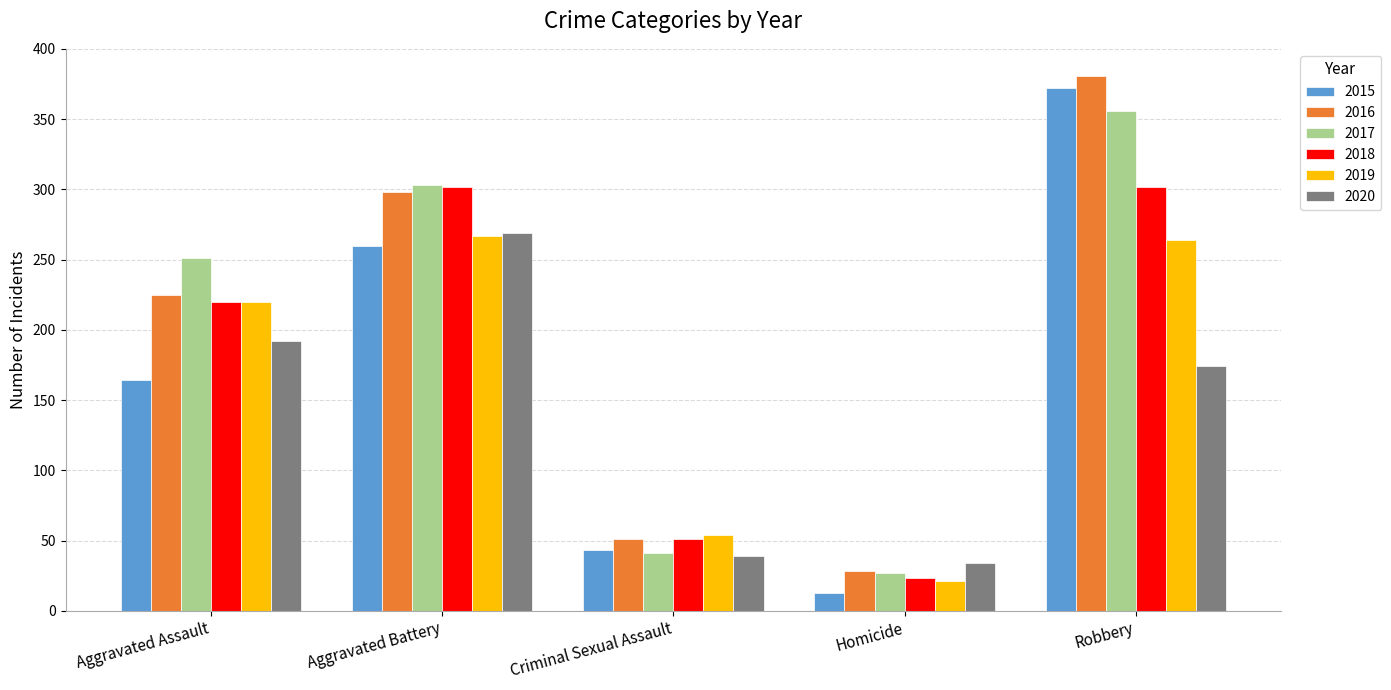

What is the label of the 1st bar from the left?

Aggravated Assault